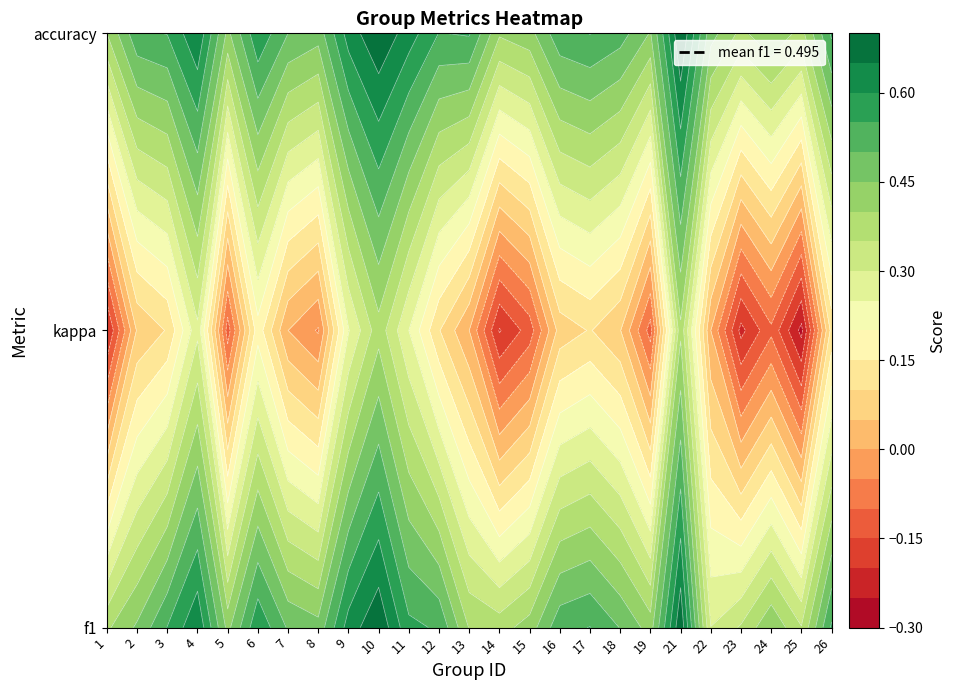

What is the sum of the kappa values at 9 and 5?

0.1